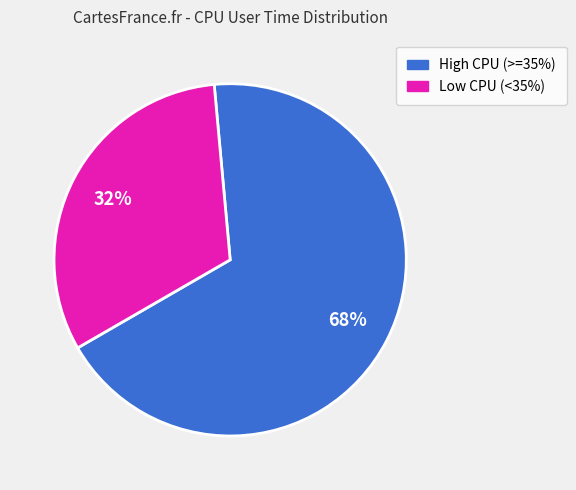

Is there any slice that represents more than half of the pie?

Yes